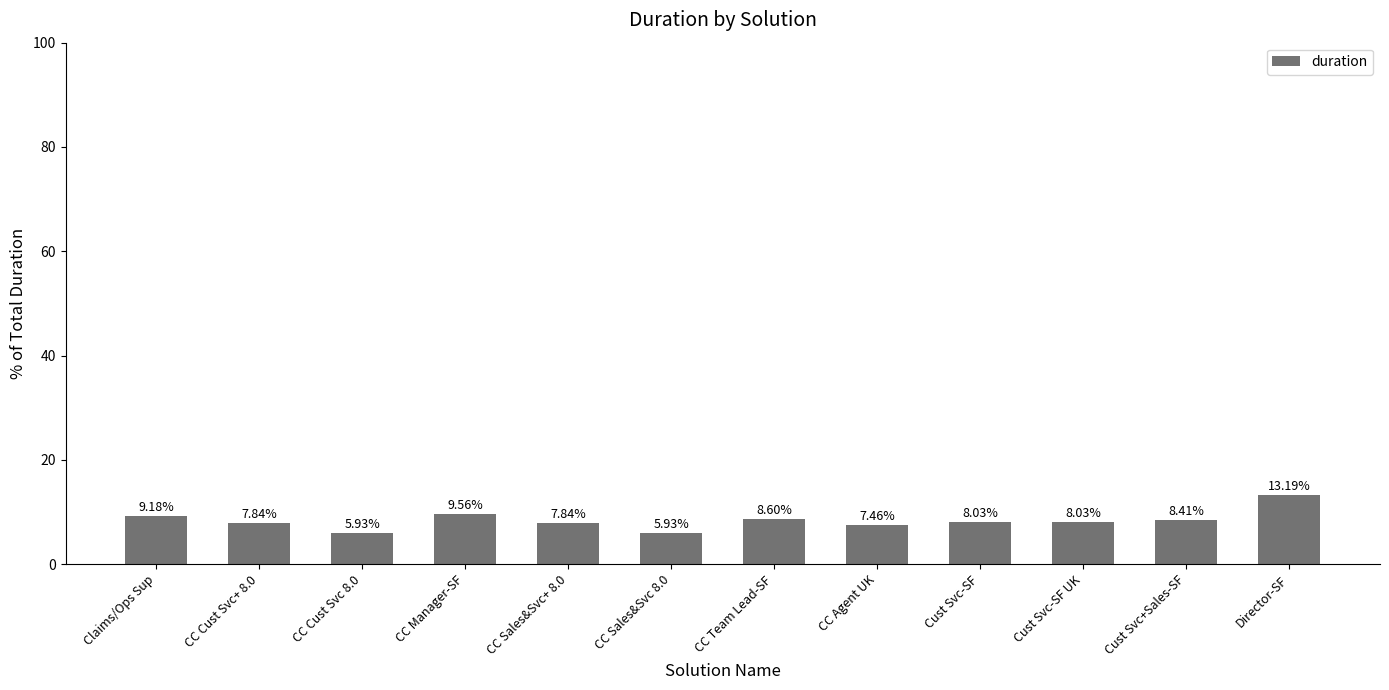

What position from the right is CC Manager-SF?

9